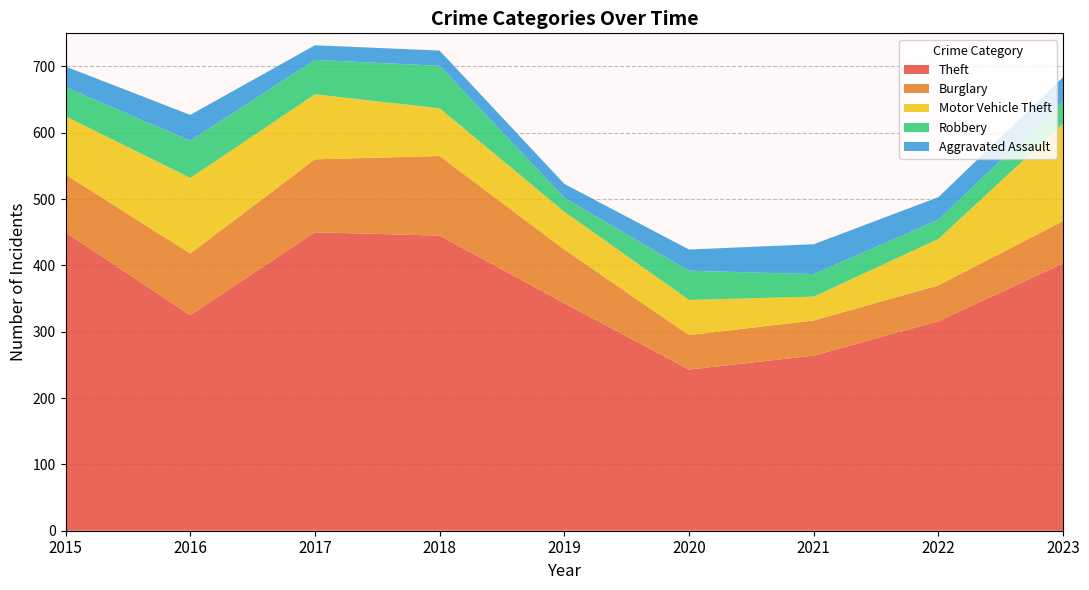

Reading right to left, extract all data points from this chart.

Theft: 2023=403	2022=316	2021=264	2020=243	2019=343	2018=445	2017=450	2016=325	2015=450
Burglary: 2023=64	2022=54	2021=53	2020=52	2019=81	2018=120	2017=110	2016=93	2015=87
Motor Vehicle Theft: 2023=147	2022=70	2021=36	2020=53	2019=57	2018=72	2017=98	2016=114	2015=88
Robbery: 2023=34	2022=29	2021=34	2020=44	2019=21	2018=64	2017=52	2016=56	2015=44
Aggravated Assault: 2023=36	2022=34	2021=45	2020=32	2019=21	2018=23	2017=22	2016=39	2015=31